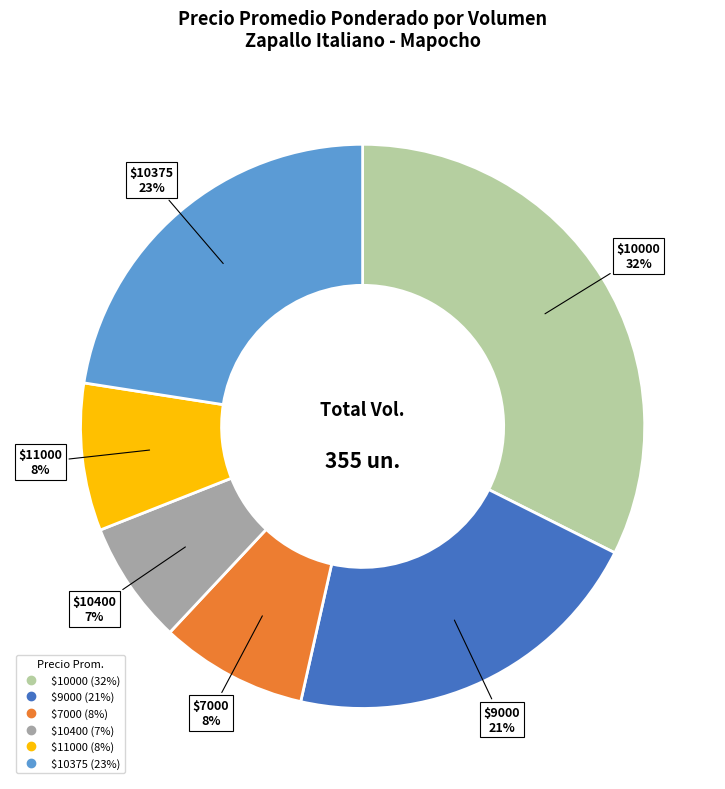

How many slices are in this pie chart?

6